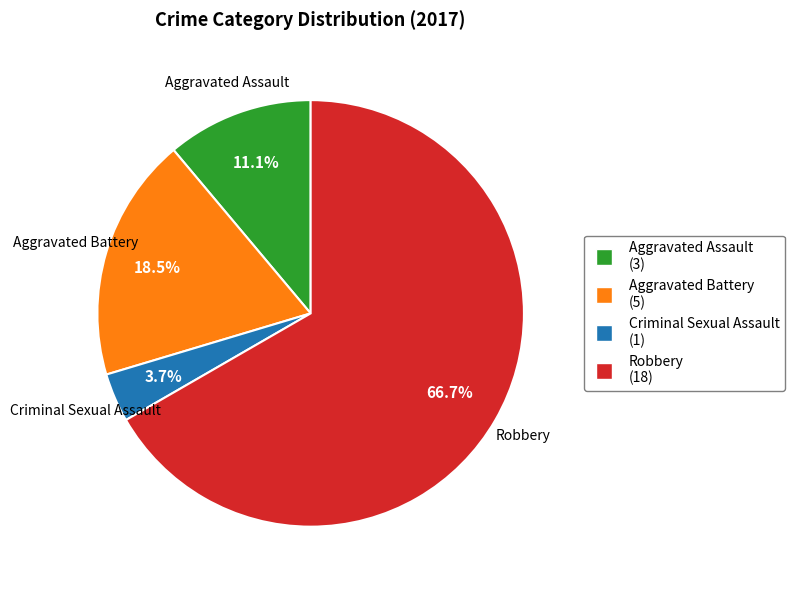

Combined, do Criminal Sexual Assault and Robbery account for over 50%?

Yes